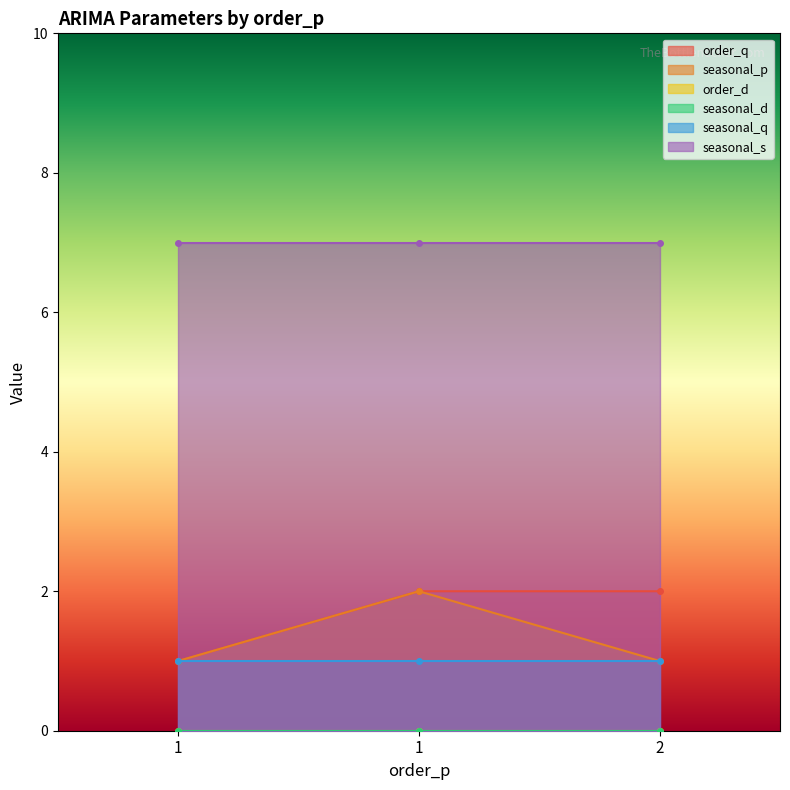

Rank the series at 1 from highest to lowest value.

seasonal_s, order_q, seasonal_p, seasonal_q, order_d, seasonal_d